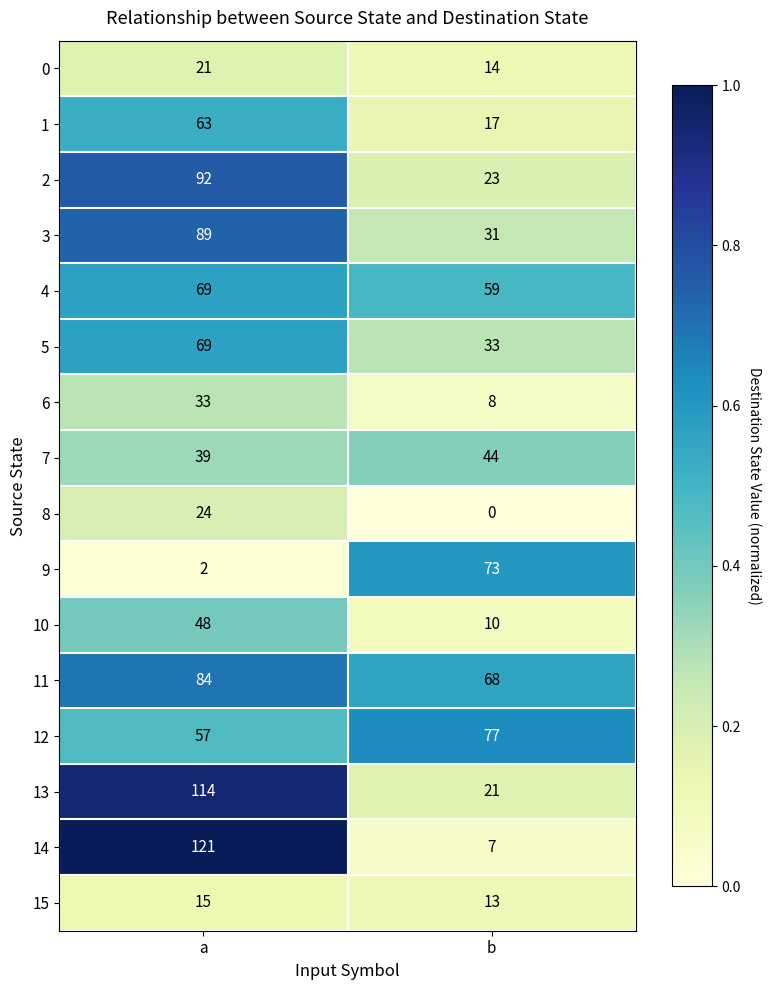

At how many categories does at least one series exceed 0?

2